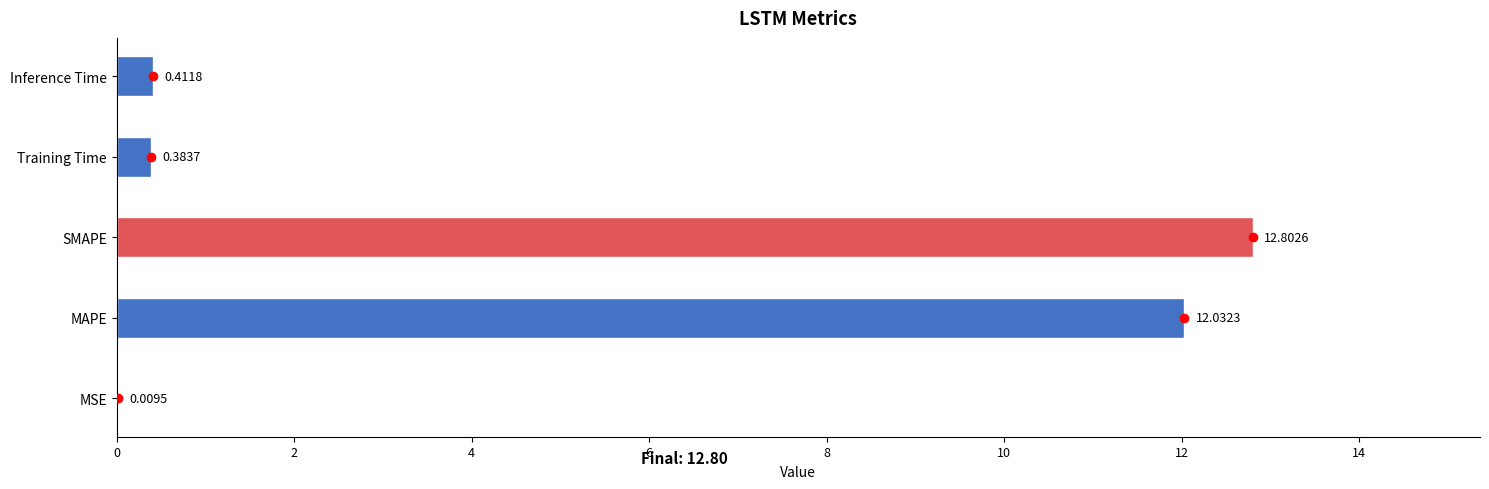

Which label corresponds to the largest value in the chart?

SMAPE